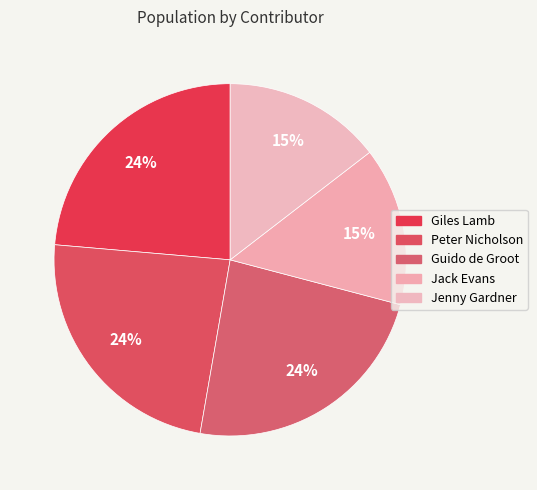

How many segments does this pie chart have?

5